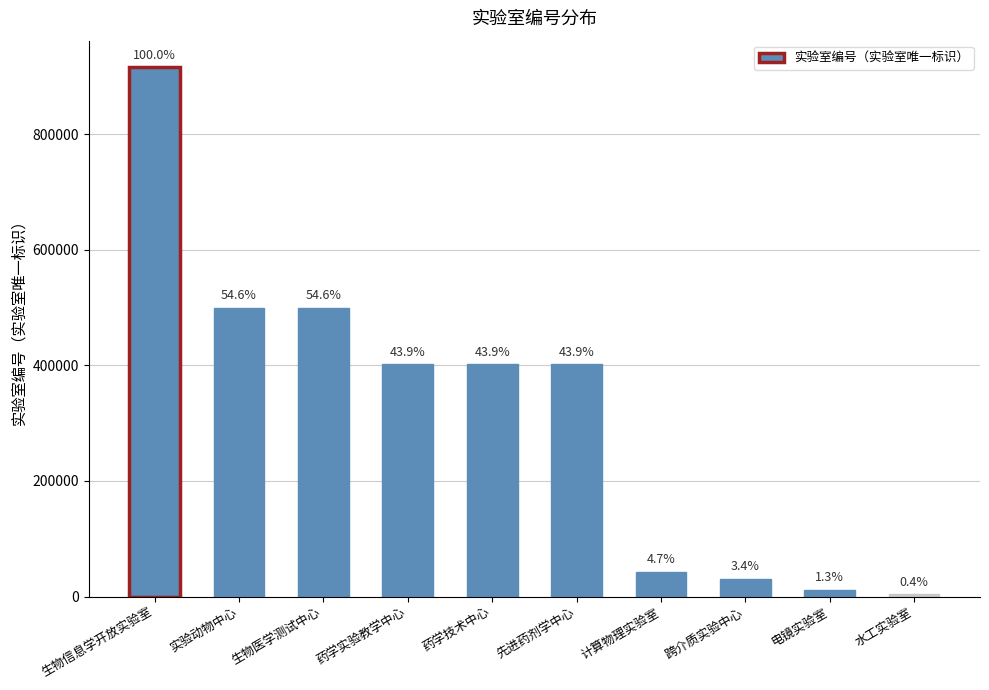

How many bars are there in total?

10